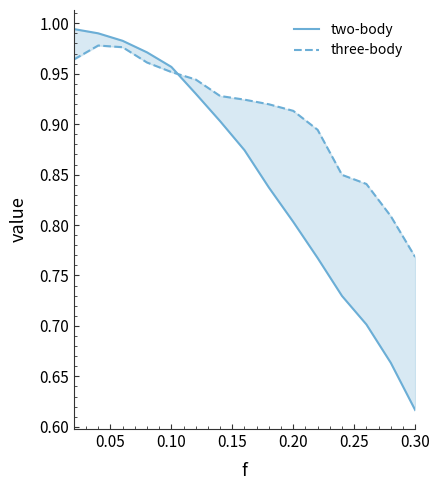

How many lines are shown in the chart?

2